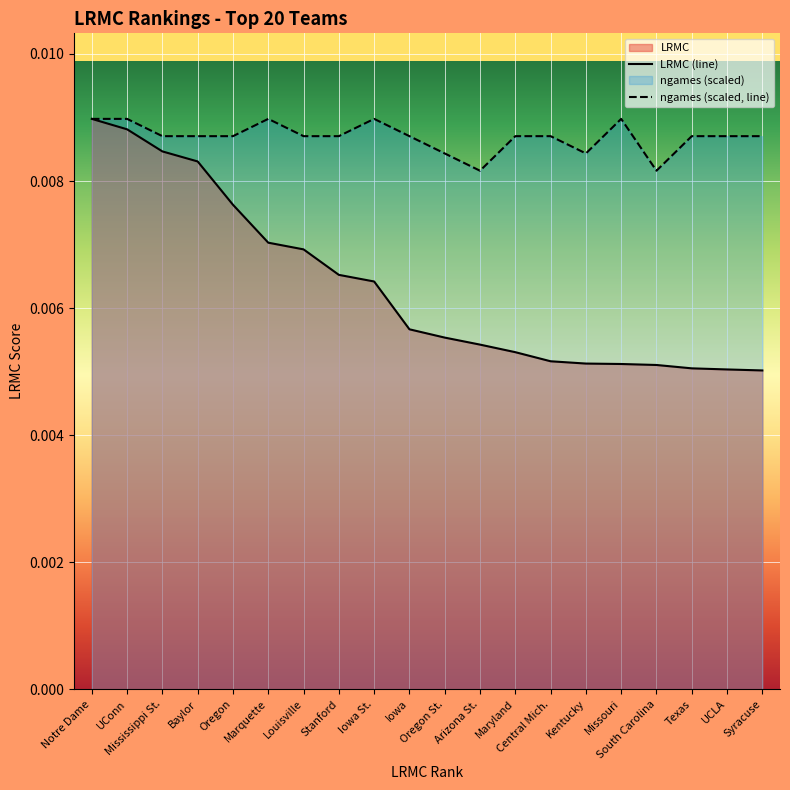

At which category does ngames_scaled reach its first local valley?

Arizona St.